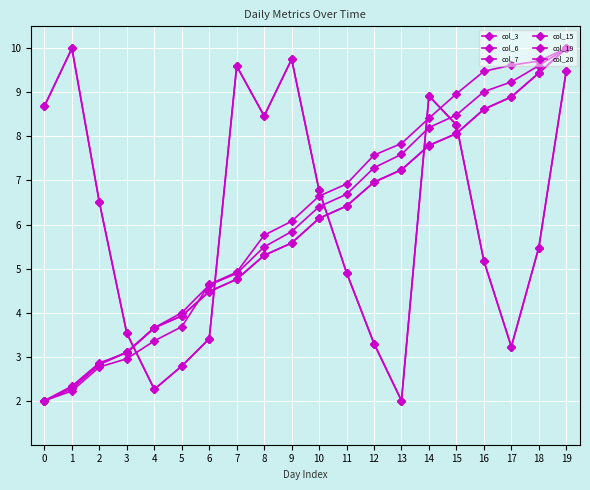

What is the sum of all col_6 values?

121.3